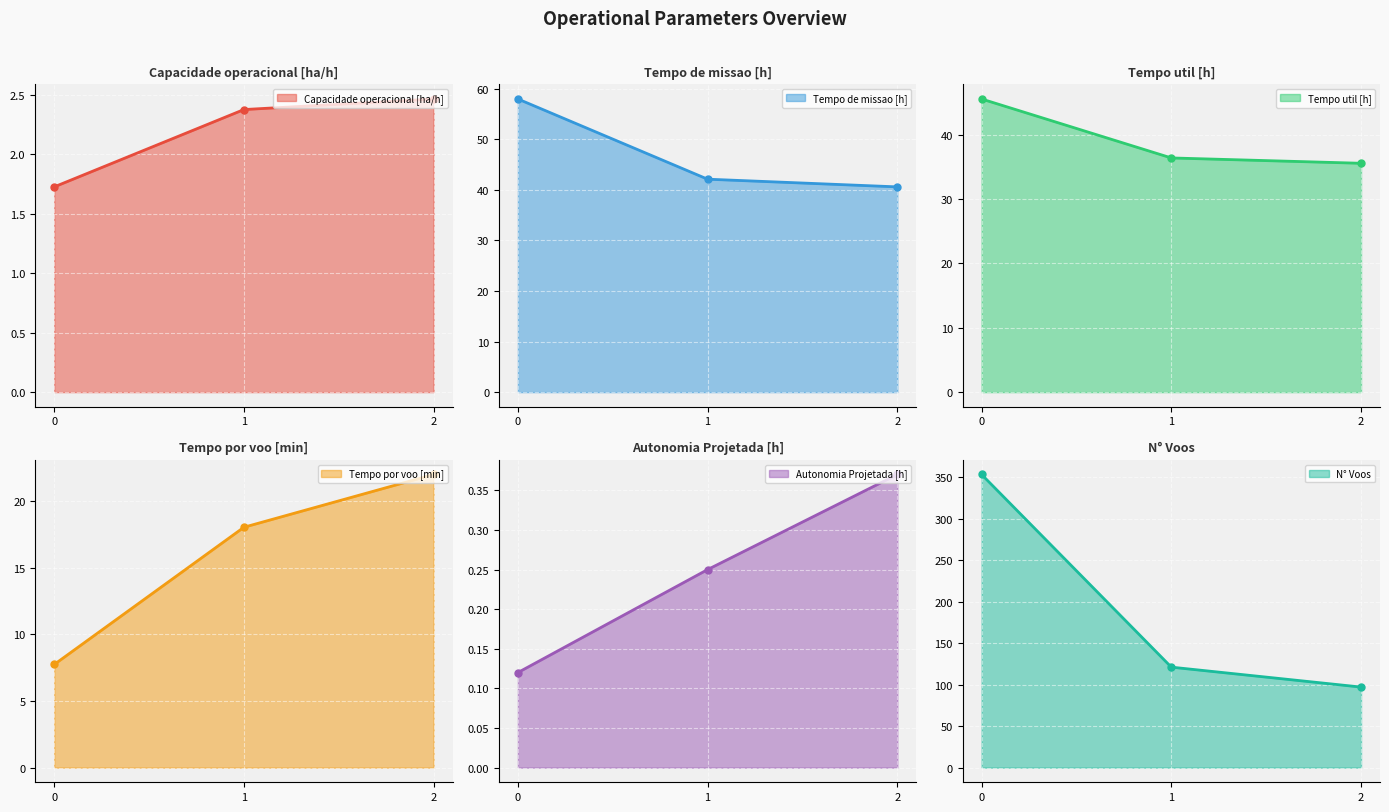

What is the value of the Capacidade operacional [ha/h] line point at the 2nd from the left?

2.4